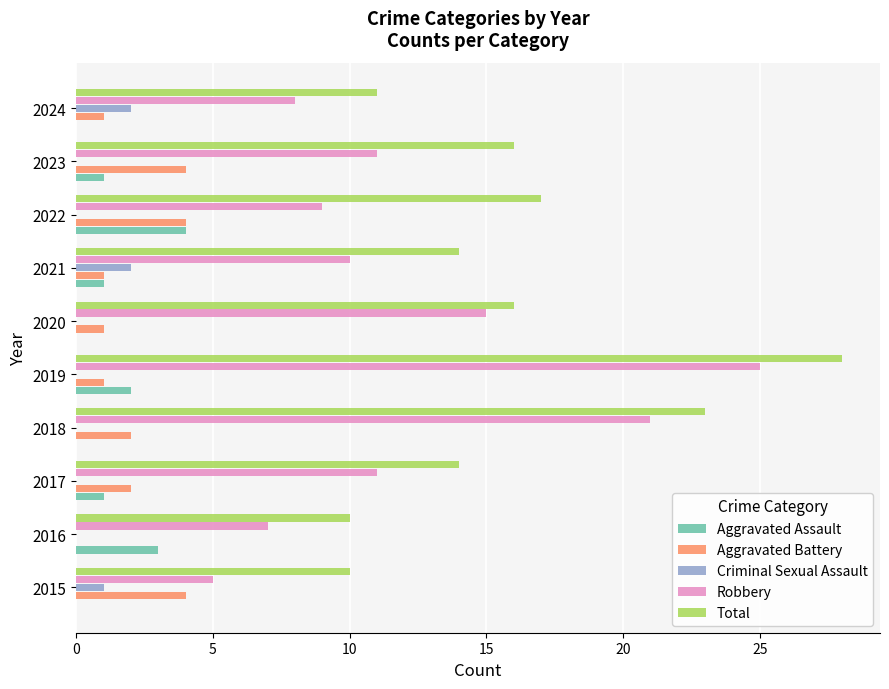

What is the sum of all Total values?

159